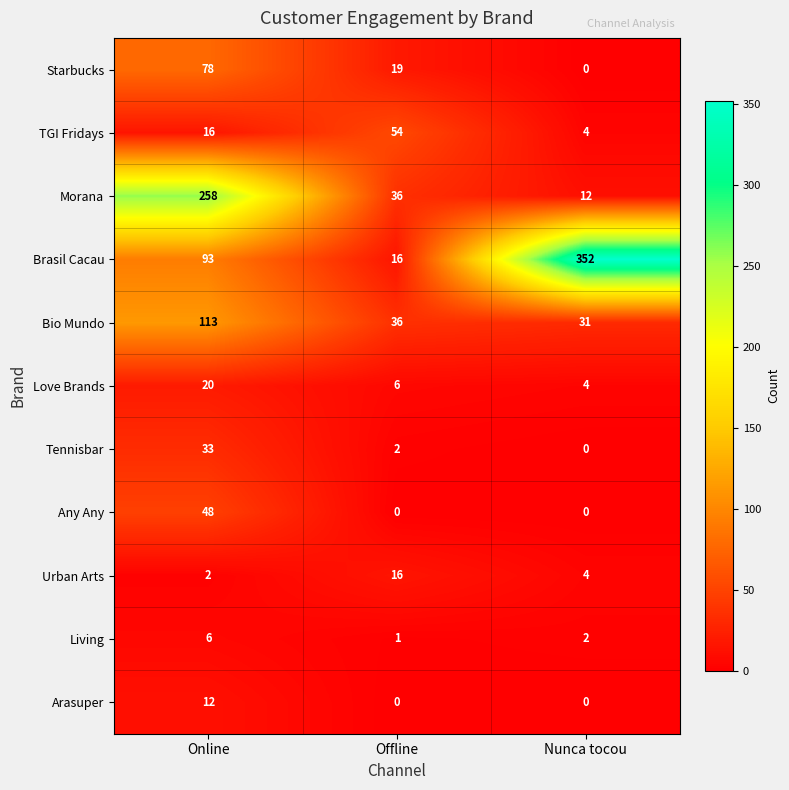

Count the number of categories in the chart.

3